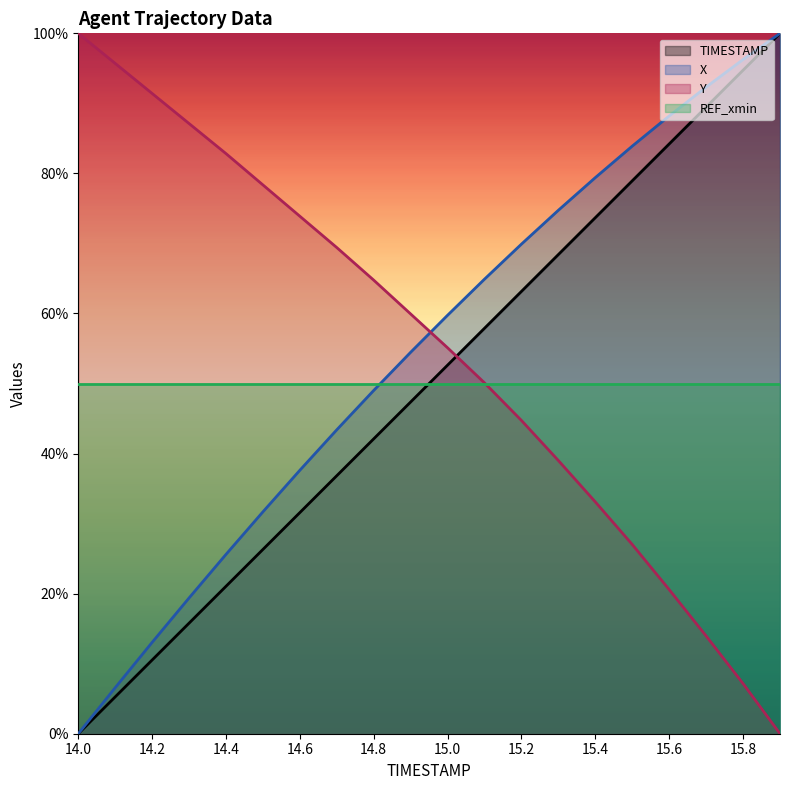

What is the difference between the maximum and minimum values in the X series?

100.0